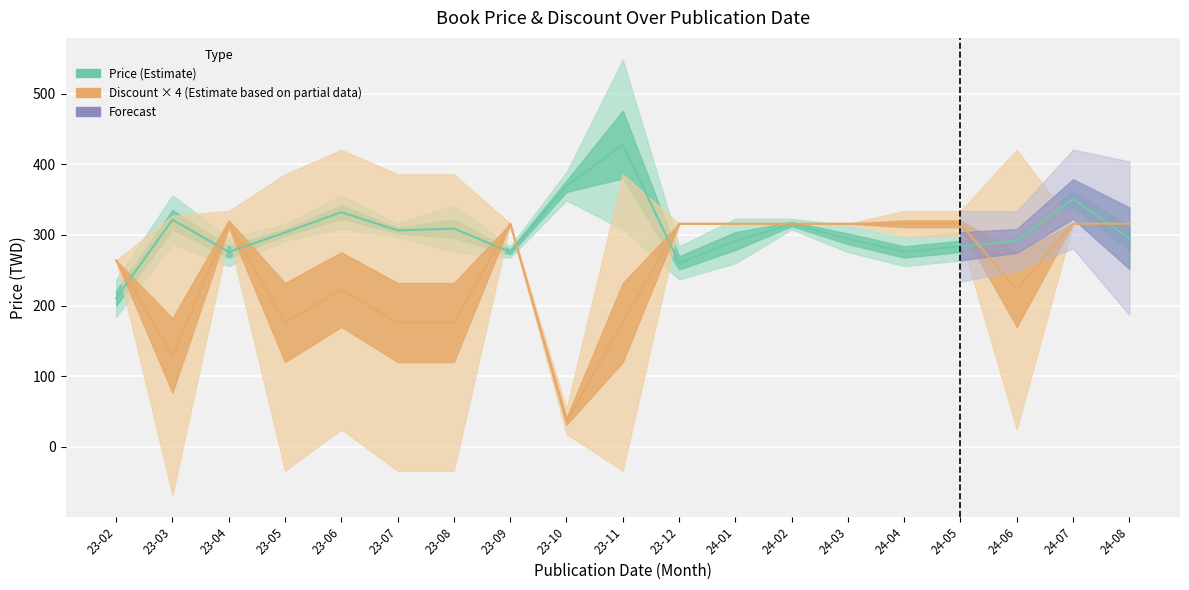

What is the average value of the price series?

312